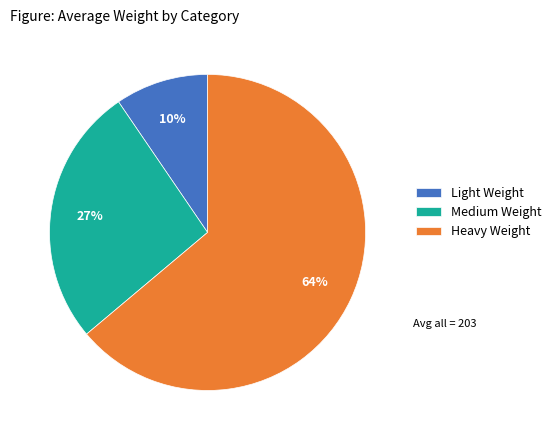

Is the sum of Medium Weight and Light Weight greater than half?

No